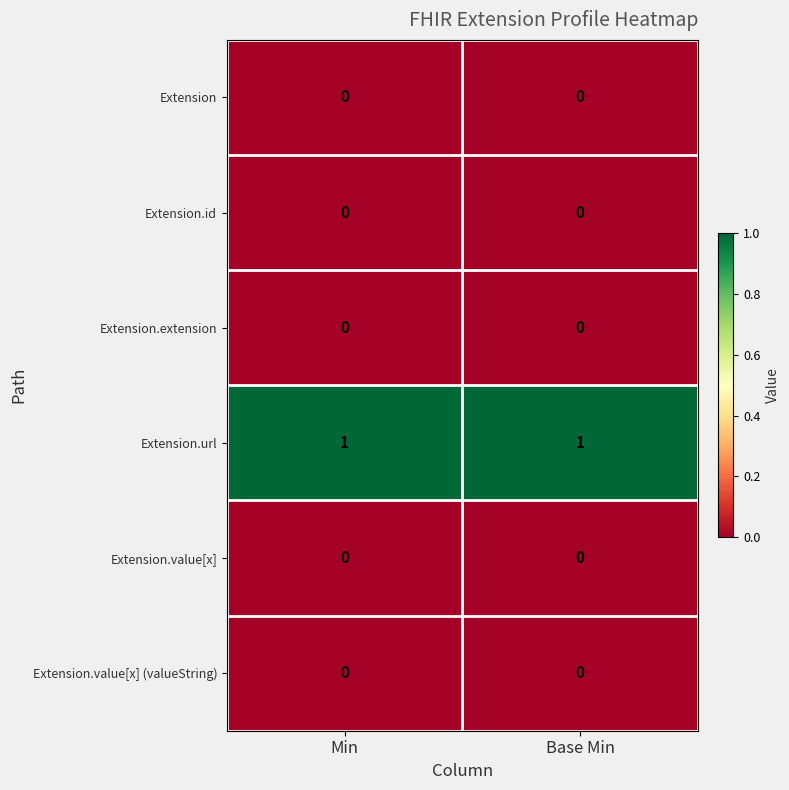

Which series has the largest total across all categories?

Extension.url